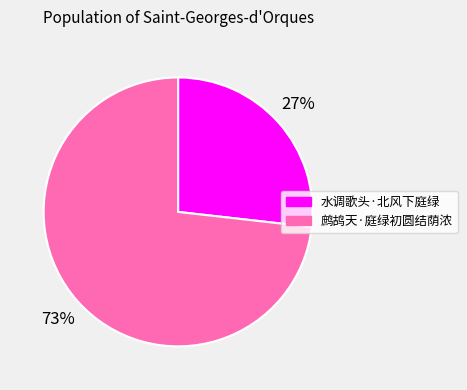

Is the sum of 鹧鸪天·庭绿初圆结荫浓 and 水调歌头·北风下庭绿 greater than half?

Yes